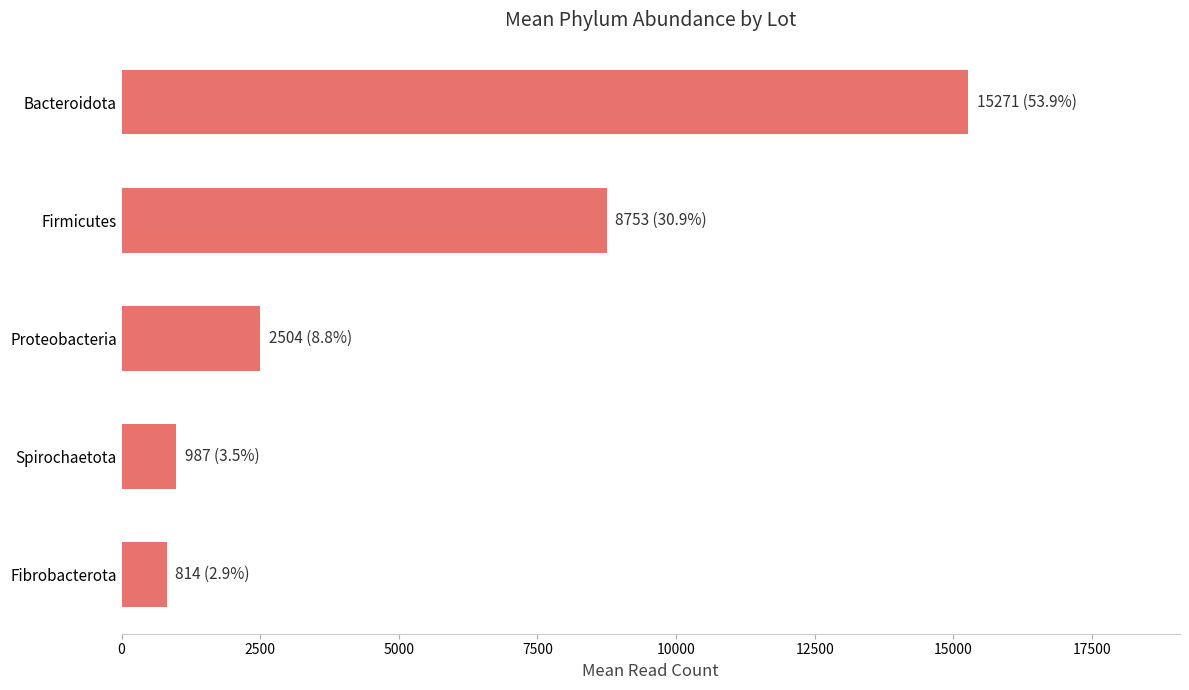

Count the number of data series in this chart.

1